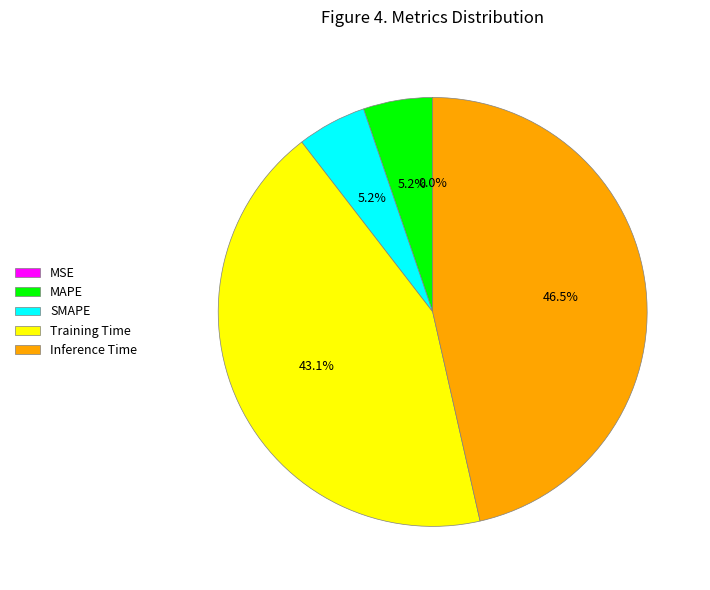

How much of the chart is everything except Training Time?

56.9%